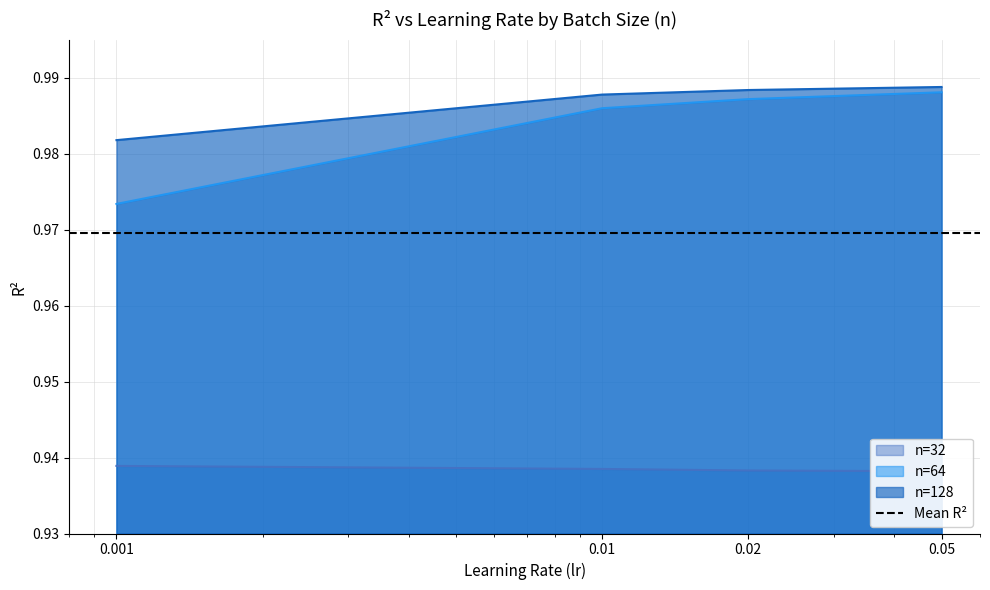

Where is n=128 nearest to the value 0?

0.001